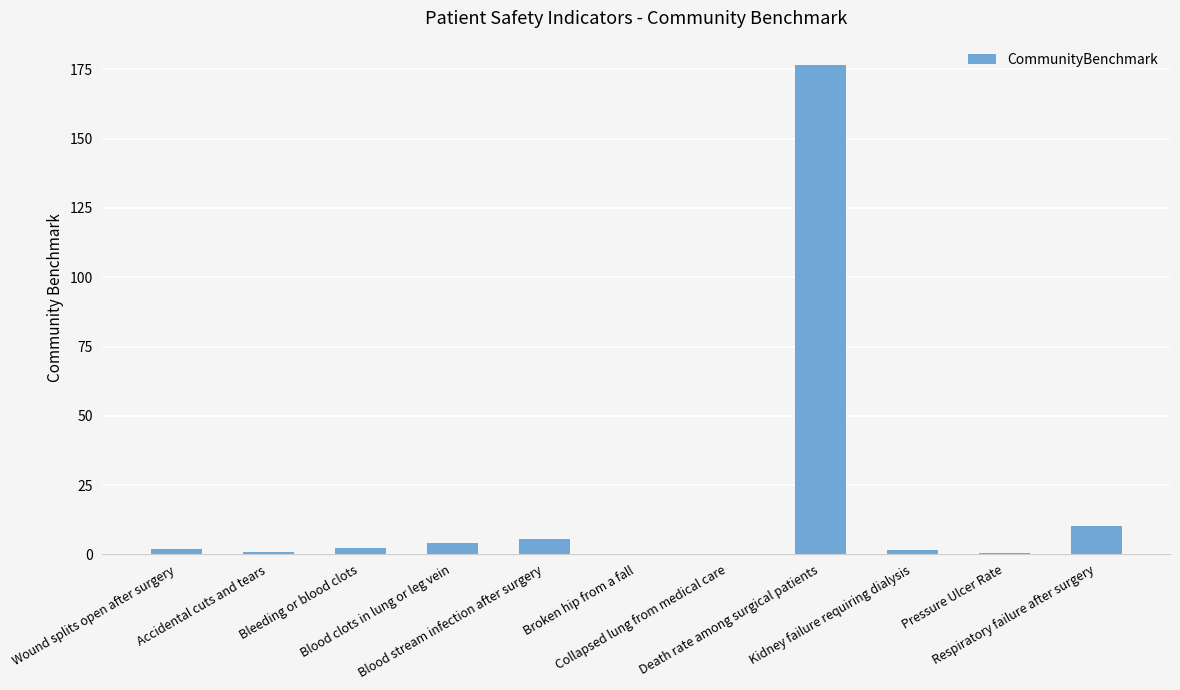

What is the sum of all values?

204.4